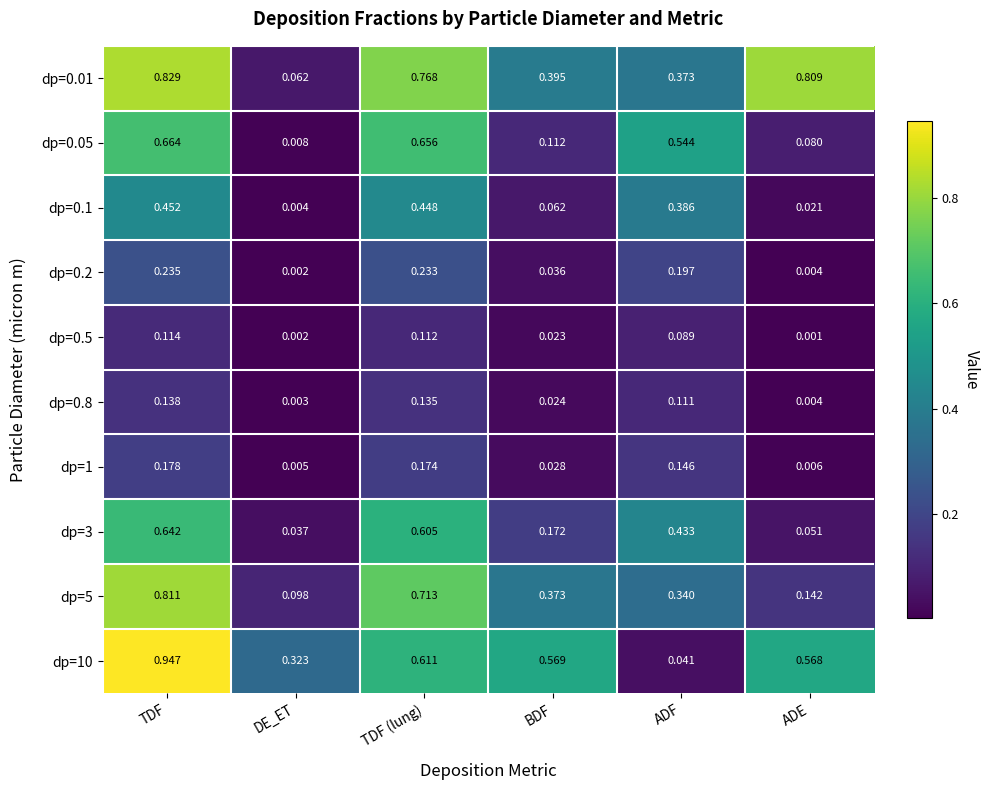

Count the number of data series in this chart.

10